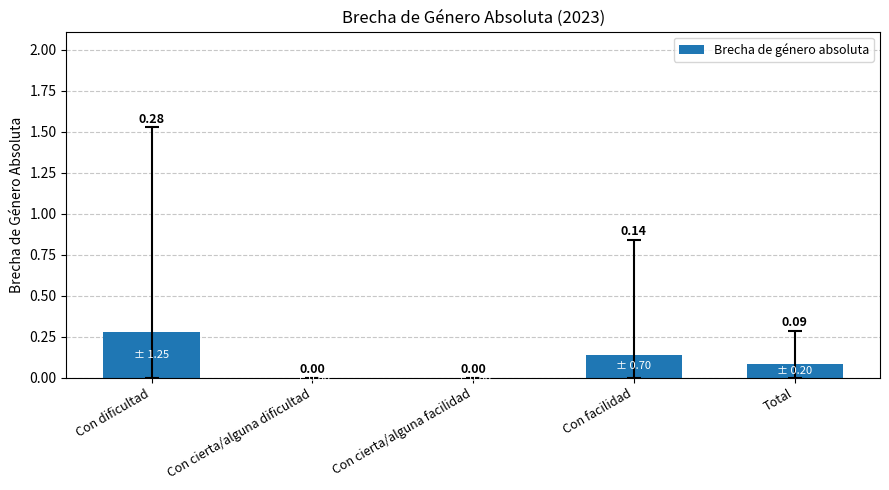

Between Con cierta/alguna dificultad and Con dificultad, which is larger?

Con dificultad